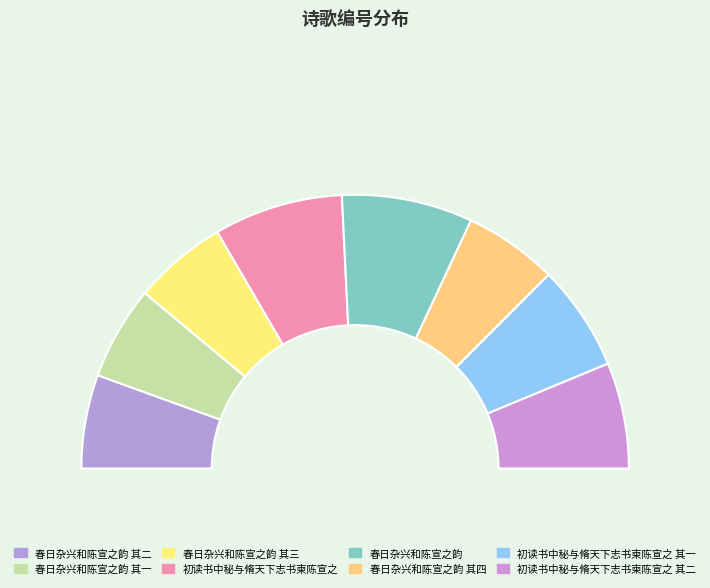

What is the smallest slice in the pie chart?

春日杂兴和陈宣之韵 其一